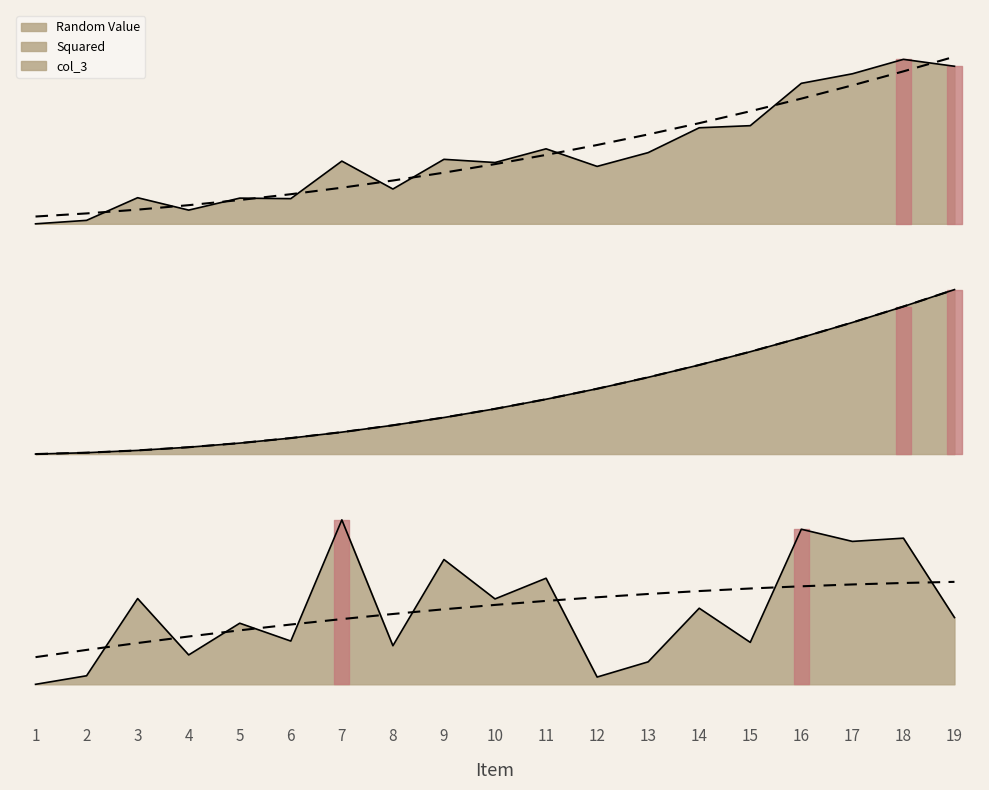

At which category does col_3 reach its first local peak?

3